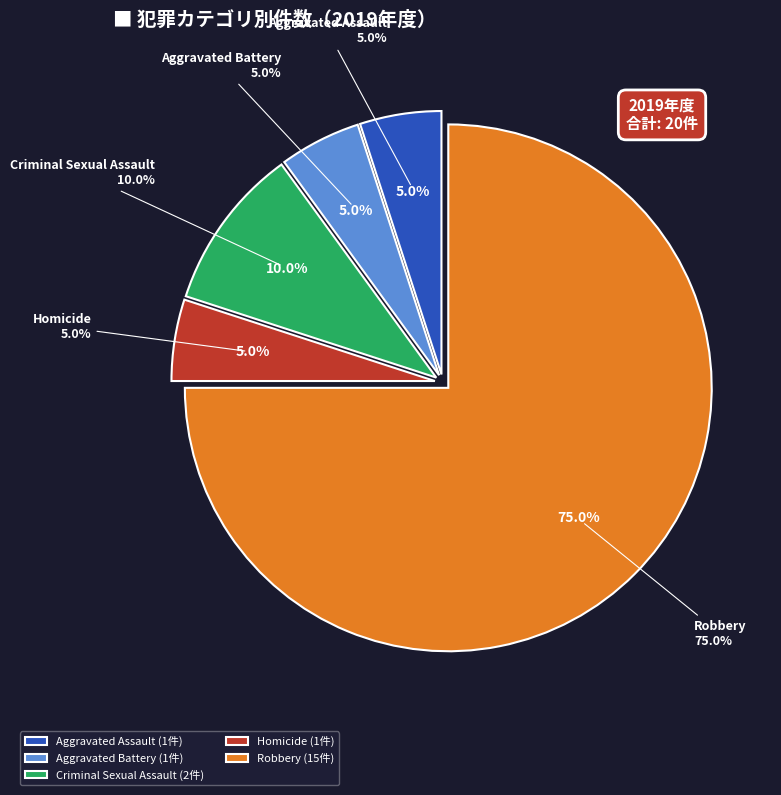

Which has a higher value, Aggravated Battery or Criminal Sexual Assault?

Criminal Sexual Assault